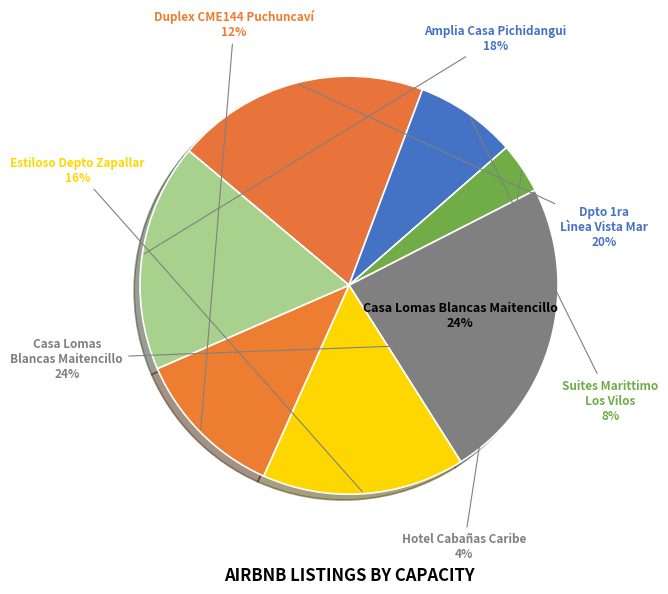

What is the ratio of the value at Duplex CME144 Puchuncaví to the value at Suites Marittimo Los Vilos?

1.5